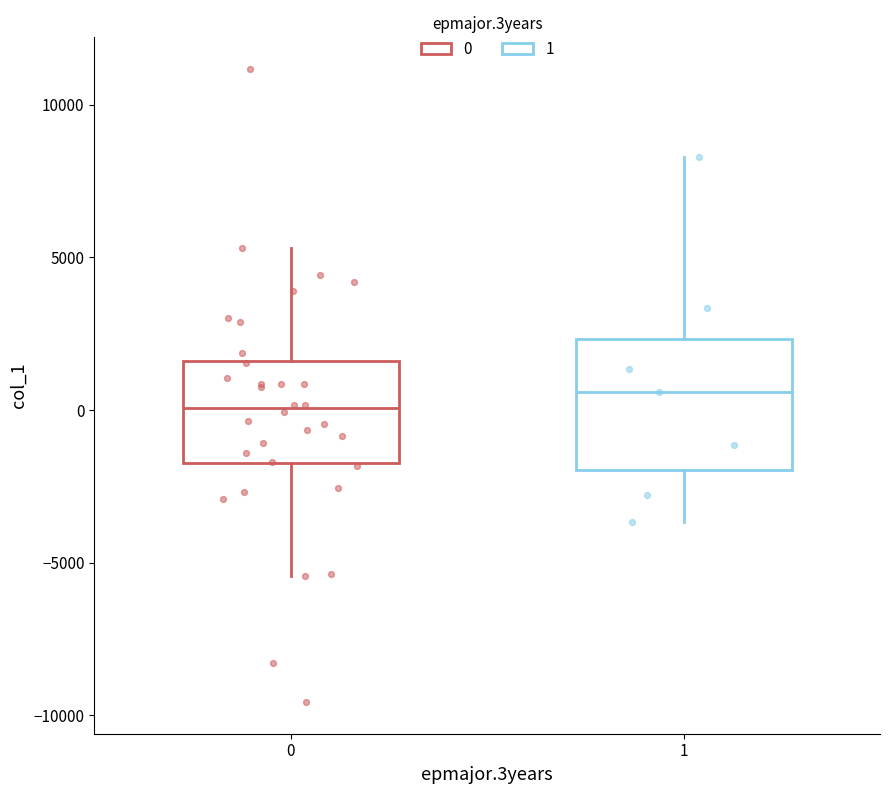

Which box's median line is the lowest?

0